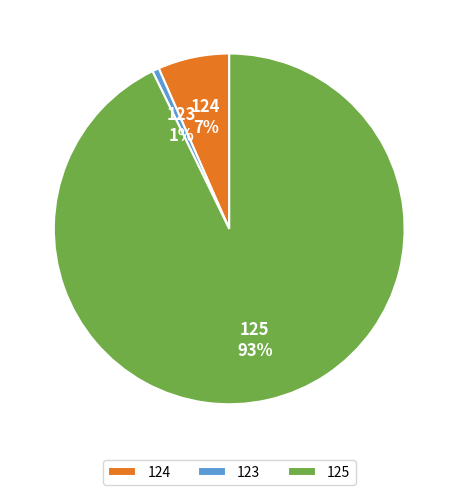

Rank the categories by value from highest to lowest.

125, 124, 123